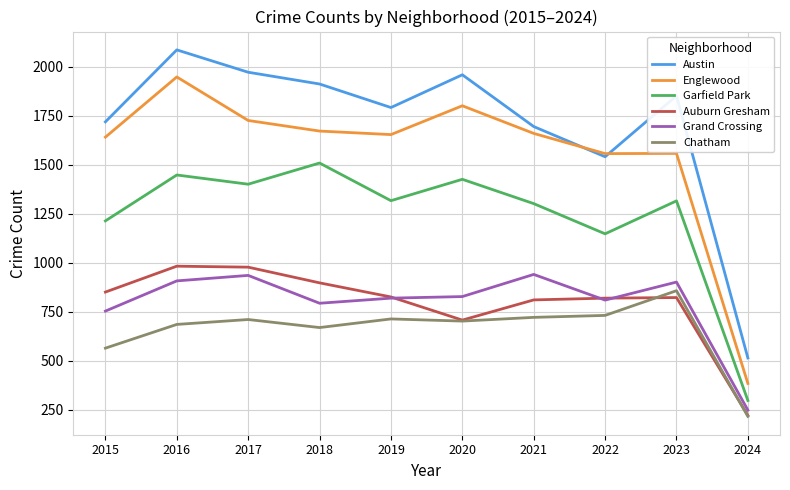

What is the minimum value for Garfield Park?

298